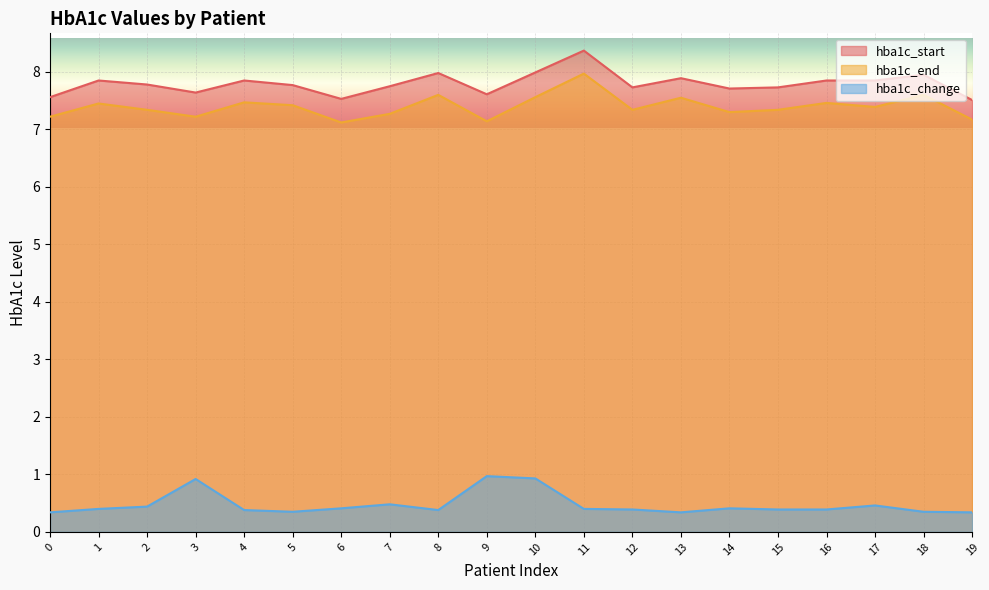

What is the value of the hba1c_change point at the 15th from the left?

0.4